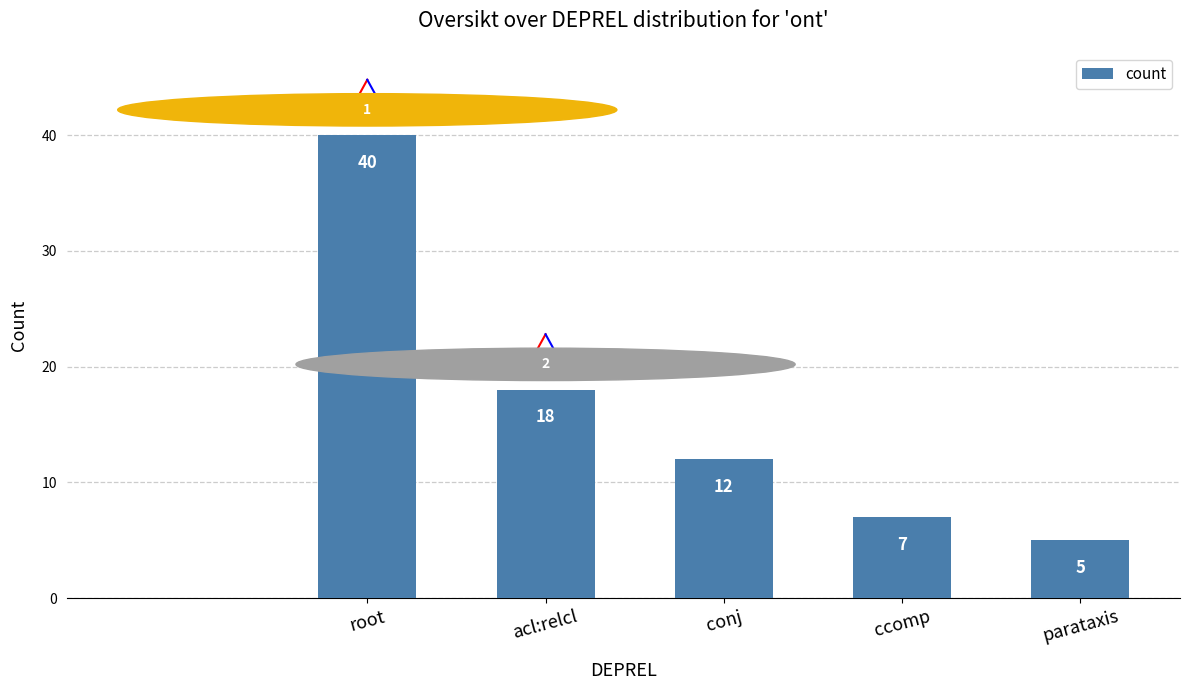

Reading left to right, extract all data points from this chart.

40	18	12	7	5